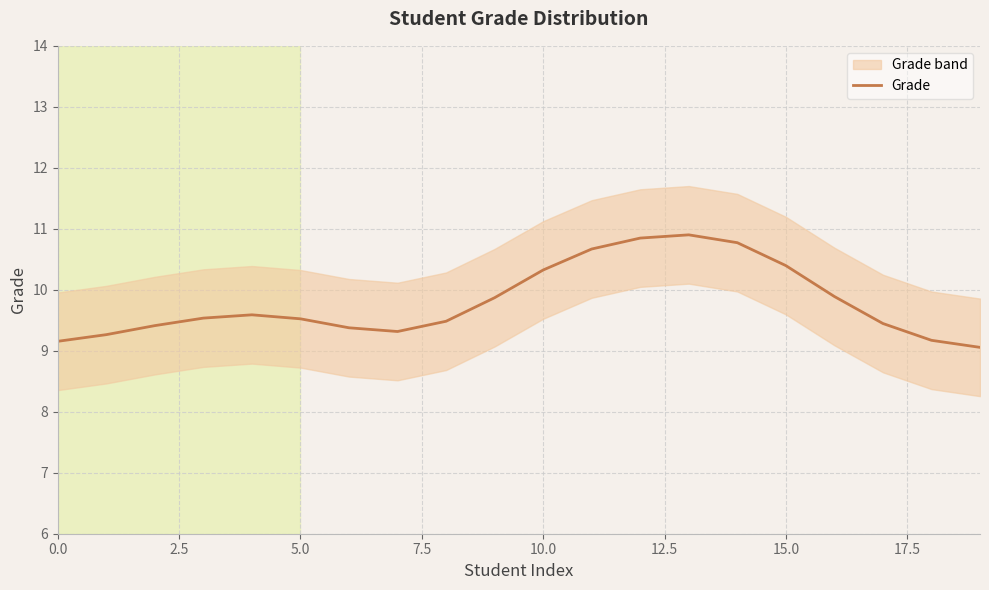

What is the minimum value for Grade?

9.1